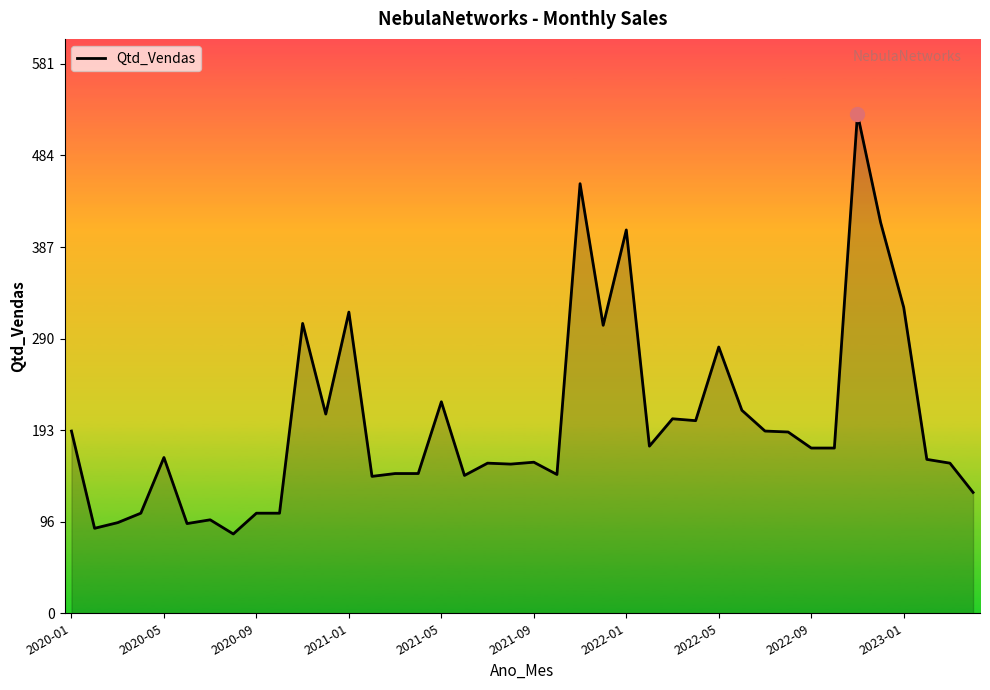

Count the number of data series in this chart.

1